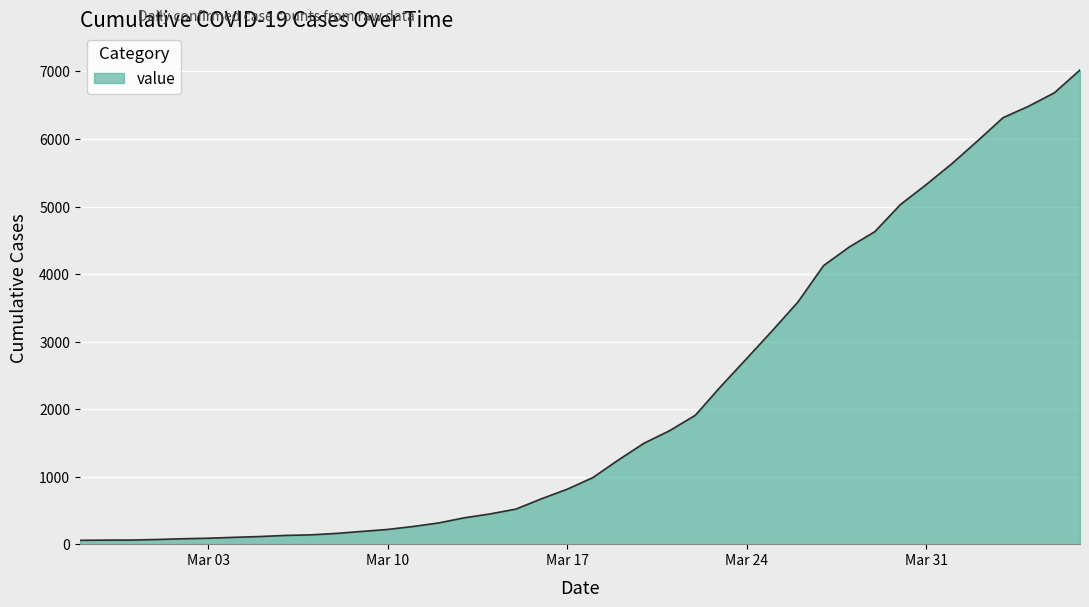

Where does the data first go above 985?

2020-03-19